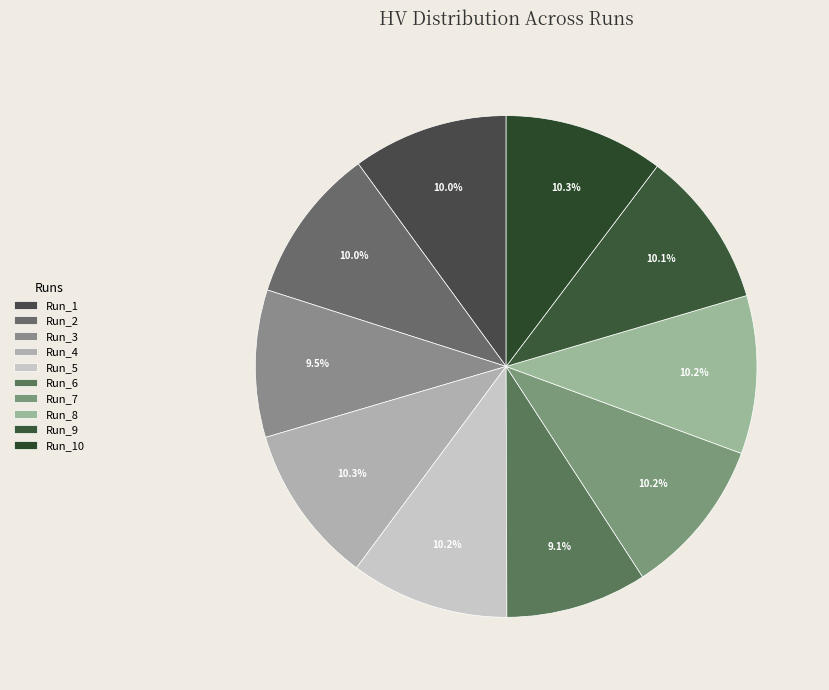

The Run_3 slice represents 9% of the pie. True or false?

True